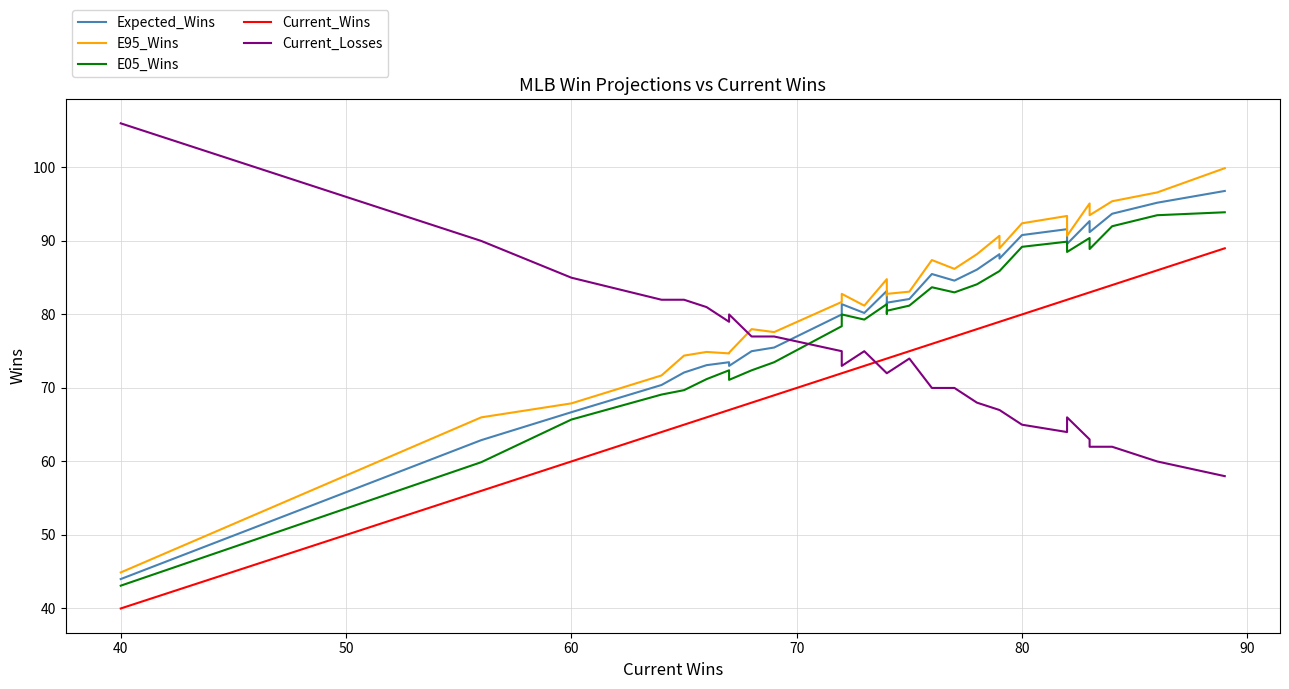

Is the value of Expected_Wins at 80 greater than the value of Current_Losses at 100?

No